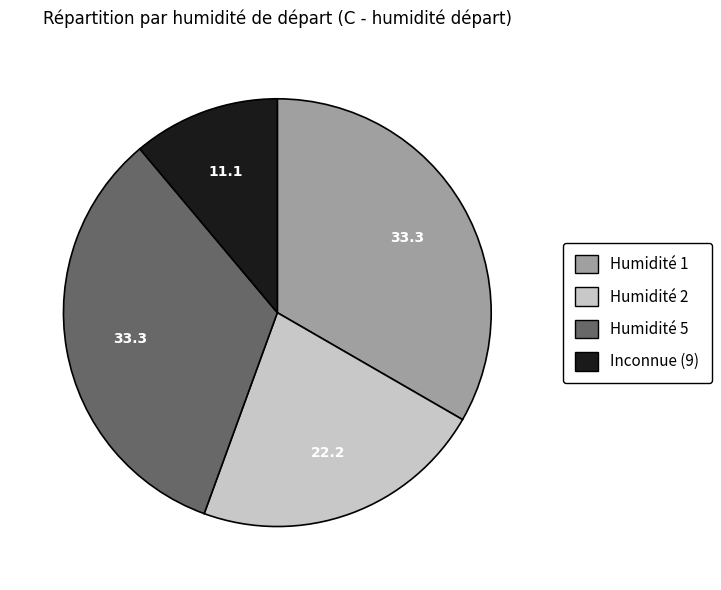

Is there any slice that represents more than half of the pie?

No